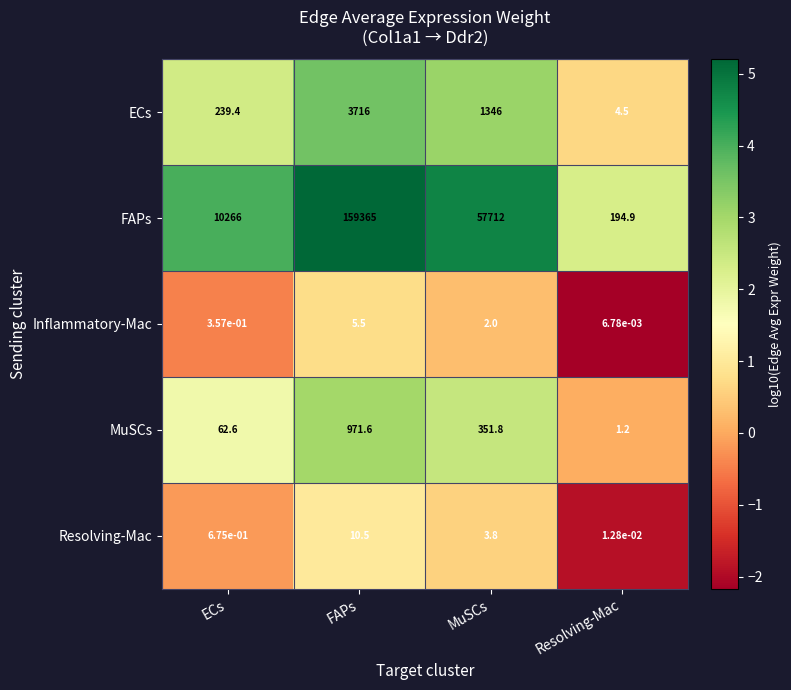

At which category does the chart reach its peak across all series?

FAPs